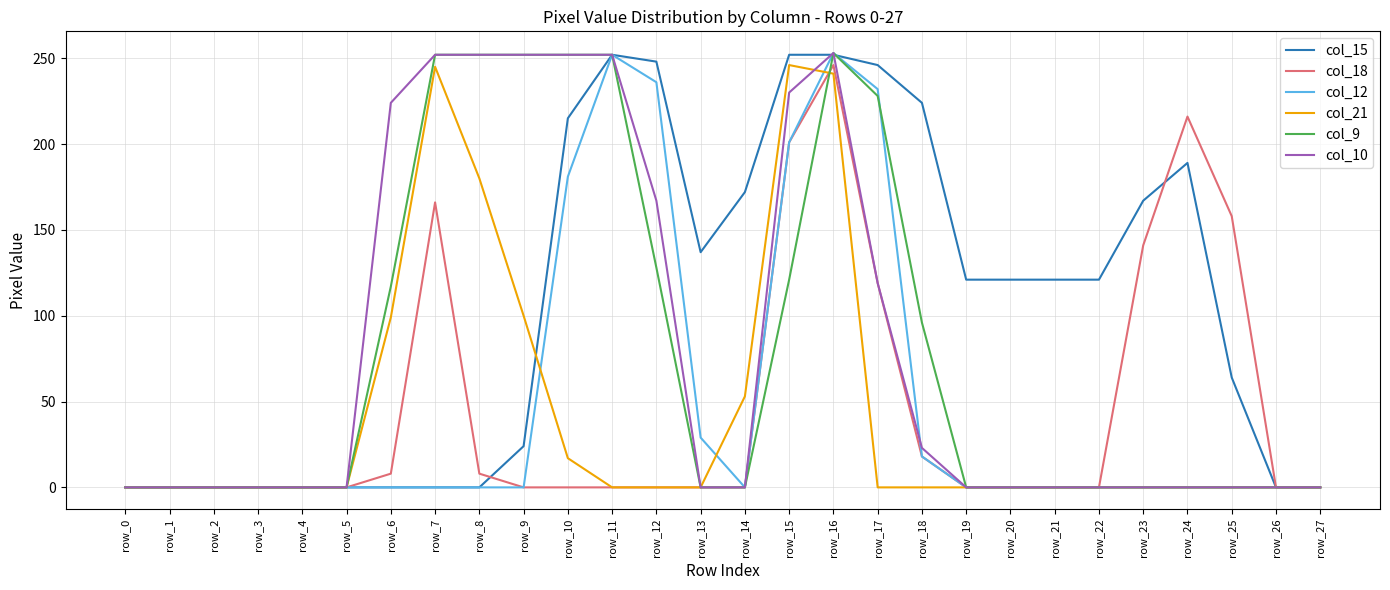

The value of col_15 at row_5 is 0. True or false?

True